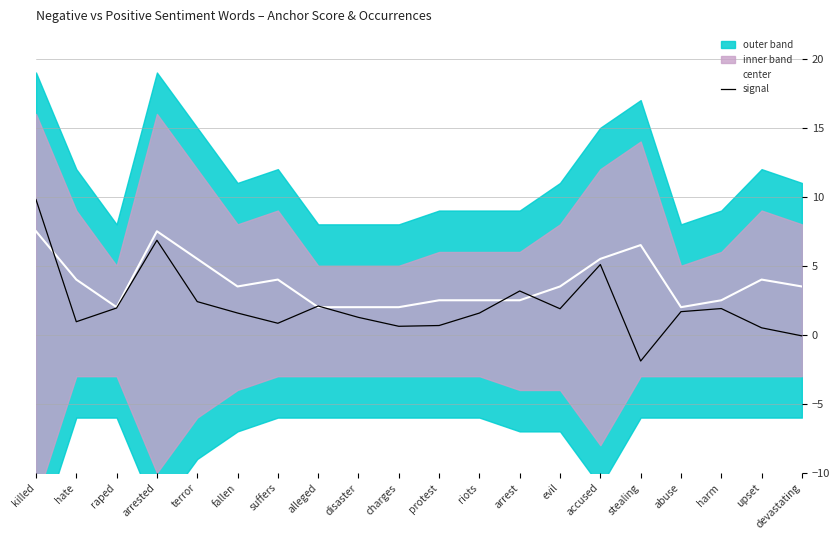

What position from the left is devastating?

20